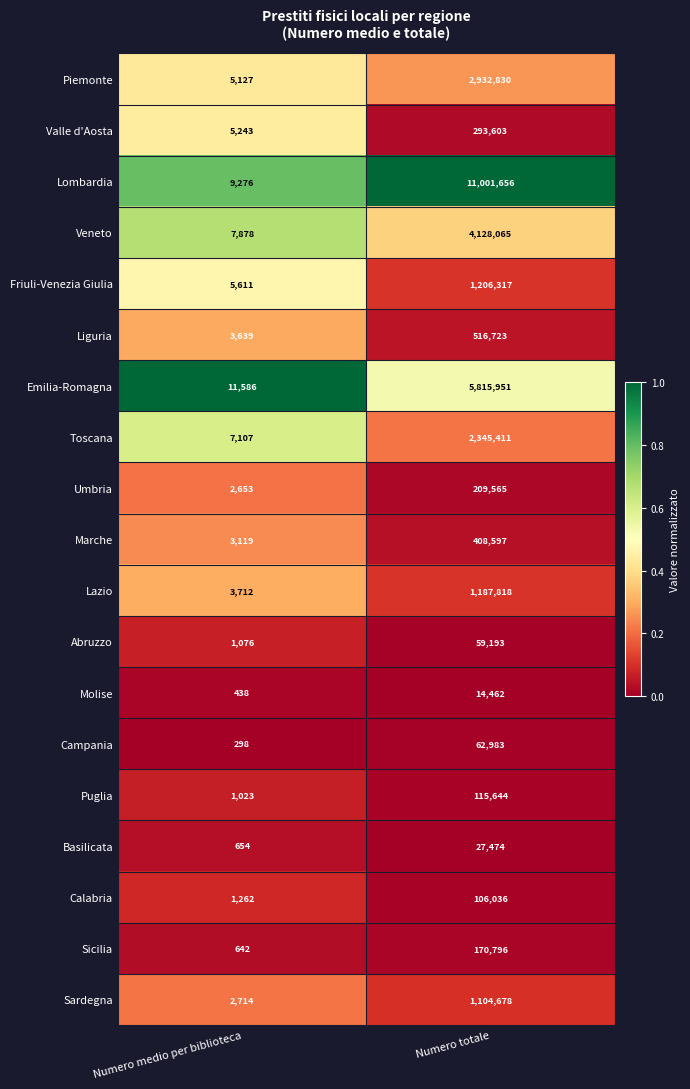

What is the average value of the Umbria series?

106109